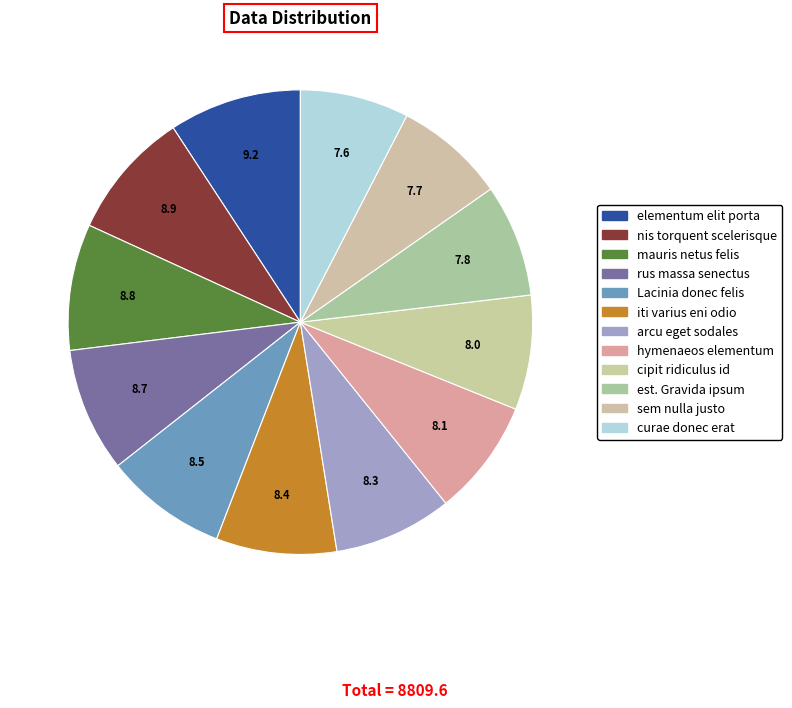

How much of the chart is everything except arcu eget sodales?

91.7%